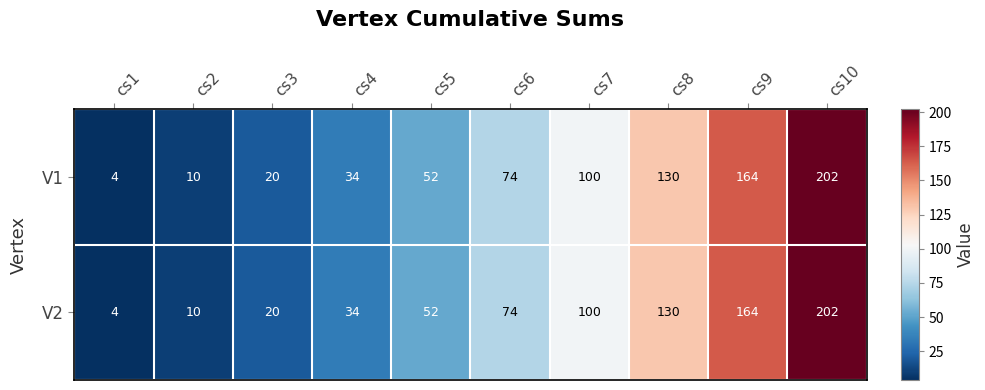

The V1 series shows 202 at cs10. True or false?

True